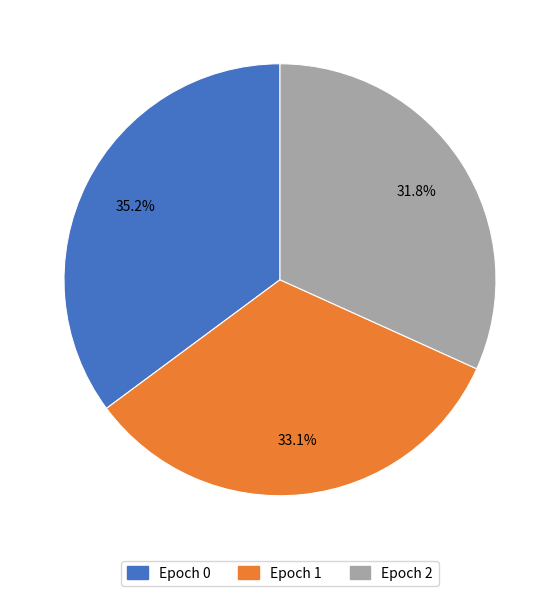

Between Epoch 1 and Epoch 2, which is larger?

Epoch 1